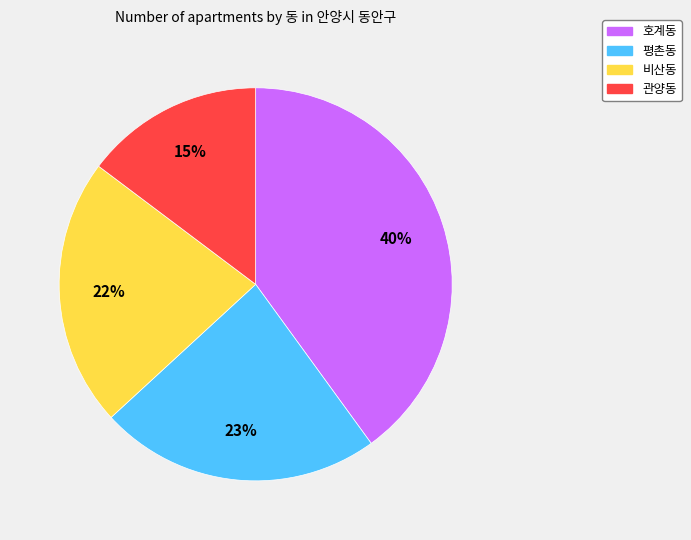

Does 호계동 represent more than half of the total?

No